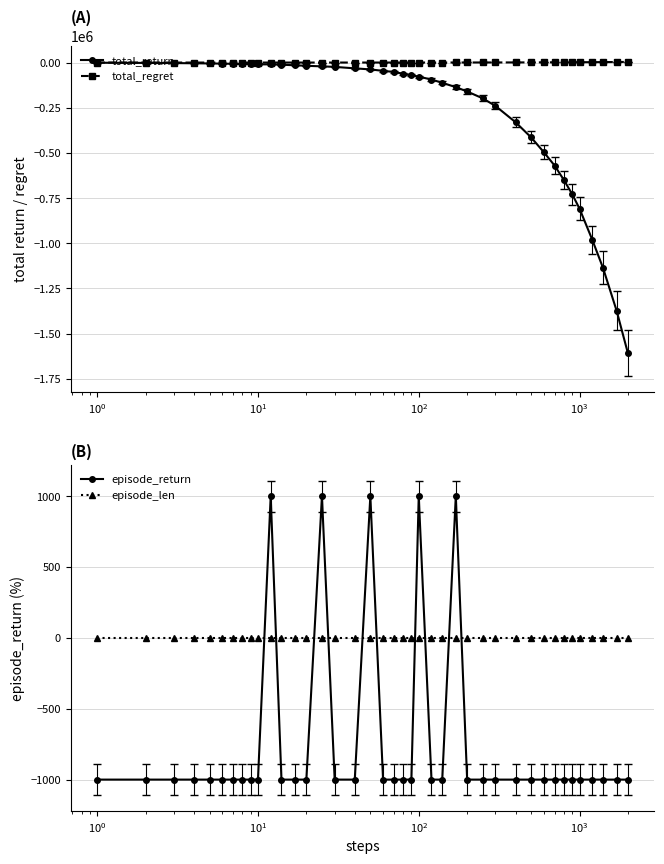

Count the number of categories in the chart.

40